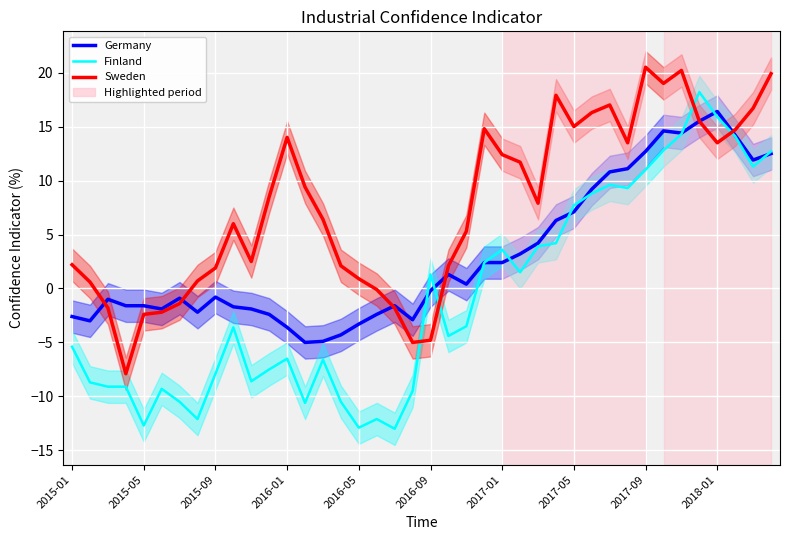

How many values in Germany are below zero?

21